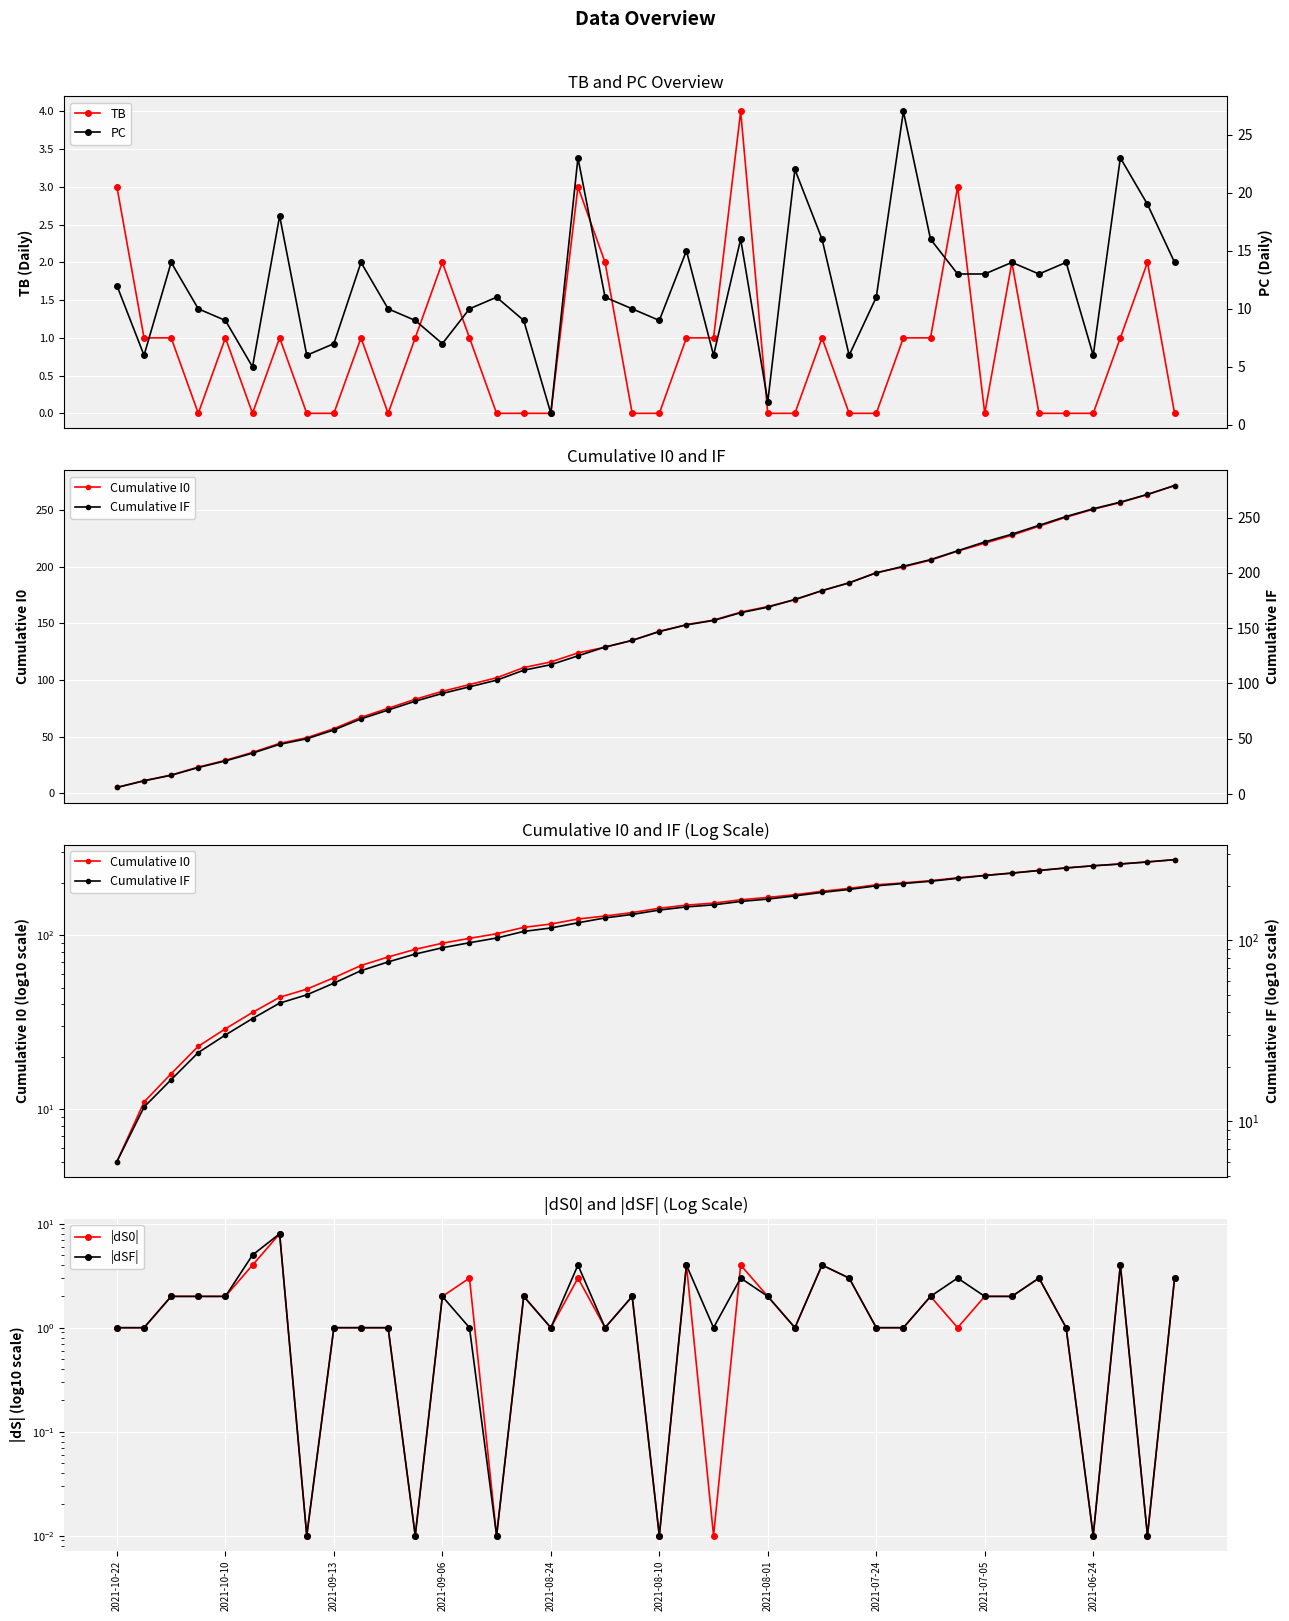

Reading left to right, transcribe all the data shown in this chart.

TB: 3.0	1.0	1.0	0.0	1.0	0.0	1.0	0.0	0.0	1.0	0.0	1.0	2.0	1.0	0.0	0.0	0.0	3.0	2.0	0.0	0.0	1.0	1.0	4.0	0.0	0.0	1.0	0.0	0.0	1.0	1.0	3.0	0.0	2.0	0.0	0.0	0.0	1.0	2.0	0.0
Cumulative I0: 5.0	11.0	16.0	23.0	29.0	36.0	44.0	49.0	57.0	67.0	75.0	83.0	90.0	96.0	102.0	111.0	116.0	124.0	129.0	135.0	143.0	149.0	153.0	160.0	165.0	171.0	179.0	186.0	195.0	200.0	206.0	214.0	221.0	228.0	236.0	244.0	251.0	257.0	264.0	272.0
|dS0|: 1.0	1.0	2.0	2.0	2.0	4.0	8.0	0.0	1.0	1.0	1.0	0.0	2.0	3.0	0.0	2.0	1.0	3.0	1.0	2.0	0.0	4.0	0.0	4.0	2.0	1.0	4.0	3.0	1.0	1.0	2.0	1.0	2.0	2.0	3.0	1.0	0.0	4.0	0.0	3.0
|dSF|: 1.0	1.0	2.0	2.0	2.0	5.0	8.0	0.0	1.0	1.0	1.0	0.0	2.0	1.0	0.0	2.0	1.0	4.0	1.0	2.0	0.0	4.0	1.0	3.0	2.0	1.0	4.0	3.0	1.0	1.0	2.0	3.0	2.0	2.0	3.0	1.0	0.0	4.0	0.0	3.0
PC: 12.0	6.0	14.0	10.0	9.0	5.0	18.0	6.0	7.0	14.0	10.0	9.0	7.0	10.0	11.0	9.0	1.0	23.0	11.0	10.0	9.0	15.0	6.0	16.0	2.0	22.0	16.0	6.0	11.0	27.0	16.0	13.0	13.0	14.0	13.0	14.0	6.0	23.0	19.0	14.0
Cumulative IF: 6.0	12.0	17.0	24.0	30.0	37.0	45.0	50.0	58.0	68.0	76.0	84.0	91.0	97.0	103.0	112.0	117.0	125.0	133.0	139.0	147.0	153.0	157.0	164.0	169.0	176.0	184.0	191.0	200.0	206.0	212.0	220.0	228.0	235.0	243.0	251.0	258.0	264.0	271.0	279.0